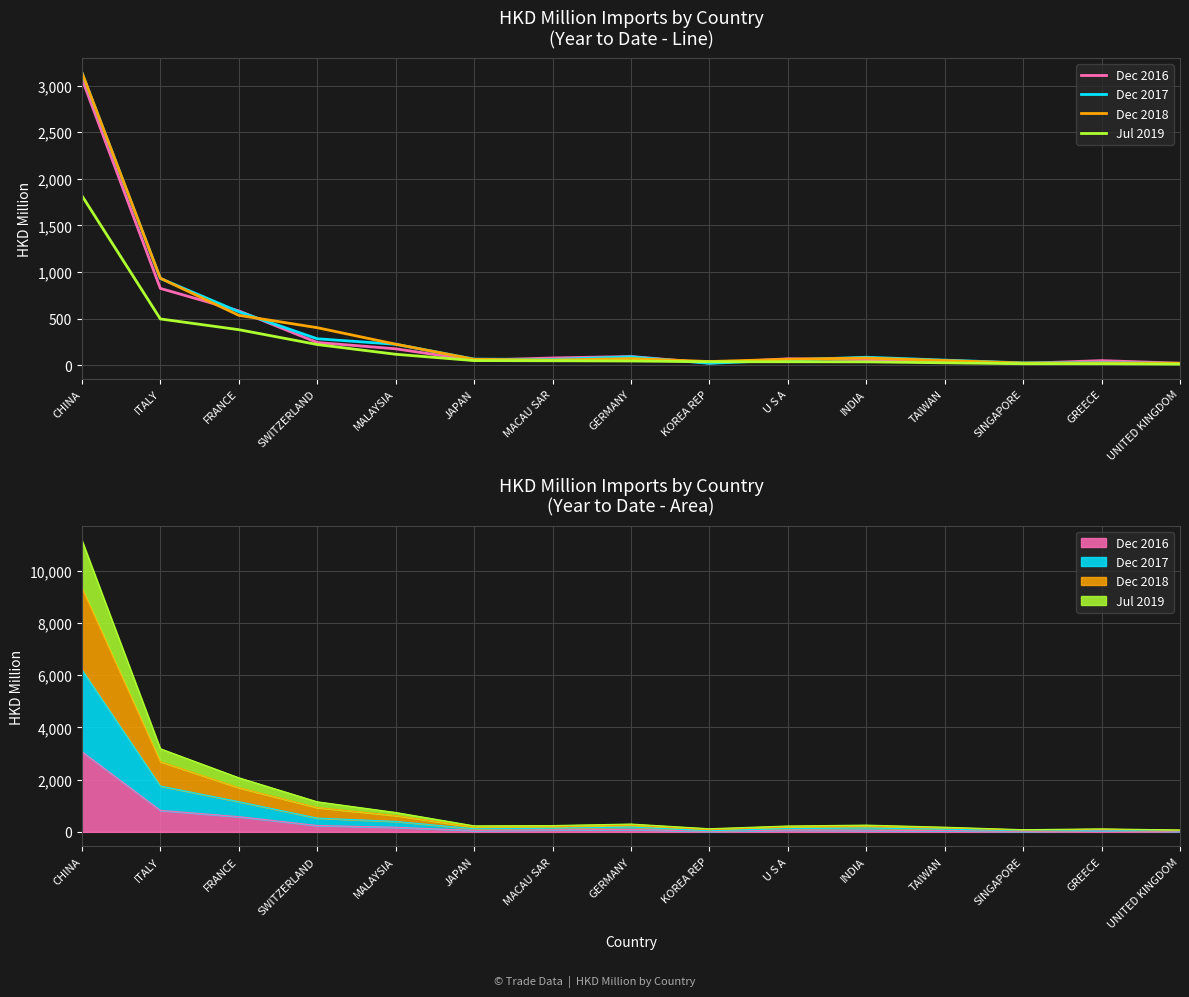

True or false: Dec 2016 has more than 1 interior local peaks.

True